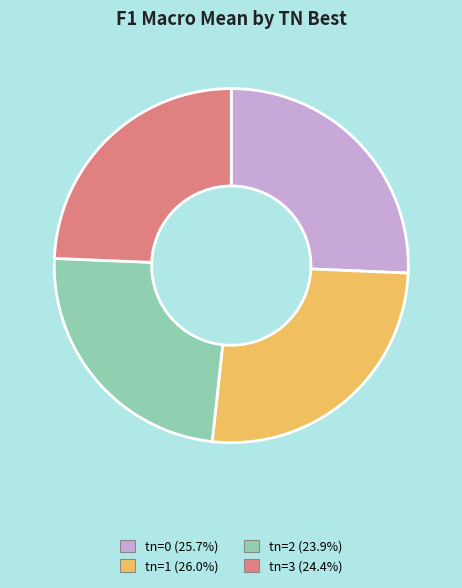

Is there any slice that represents more than half of the pie?

No